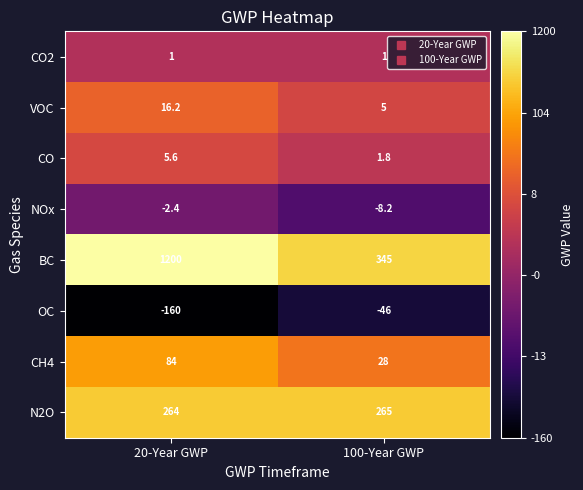

Which category has the lowest value across all series?

20-Year GWP